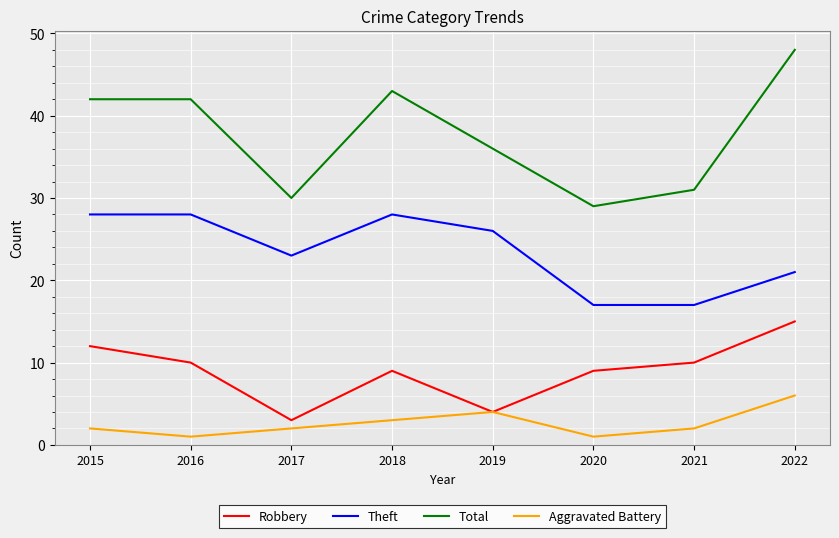

What is the maximum value for Aggravated Battery?

6